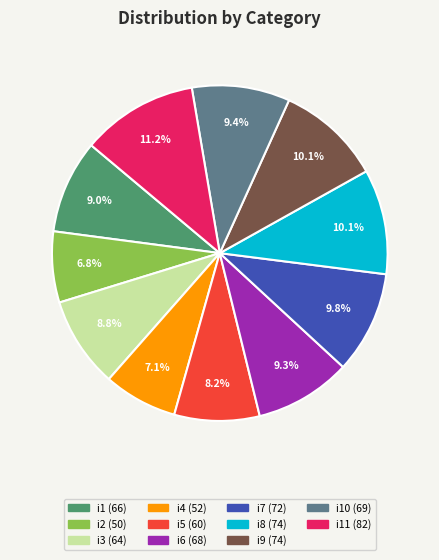

Is there any slice that represents more than half of the pie?

No